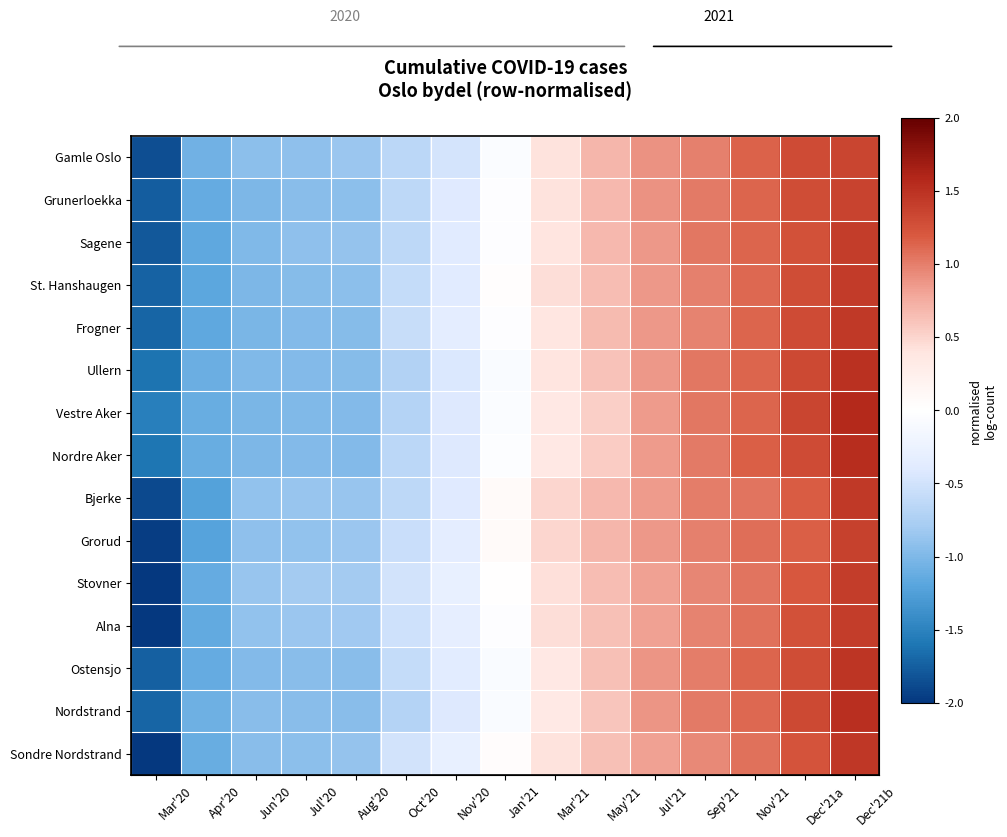

Where does the Sagene series first go above 0?

Mar'21